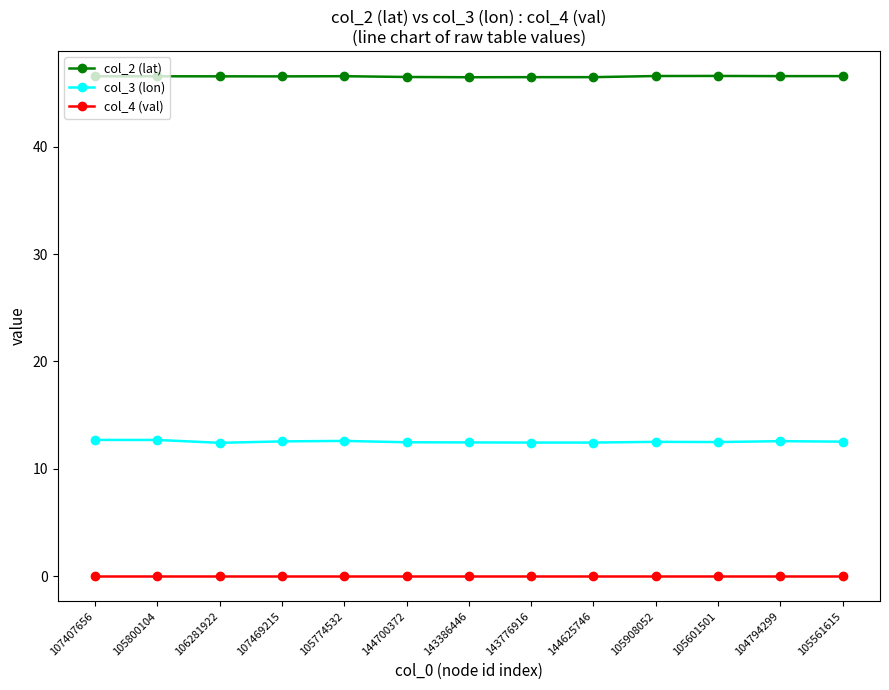

Rank the series by their maximum value, from lowest to highest.

col_4 (val), col_3 (lon), col_2 (lat)